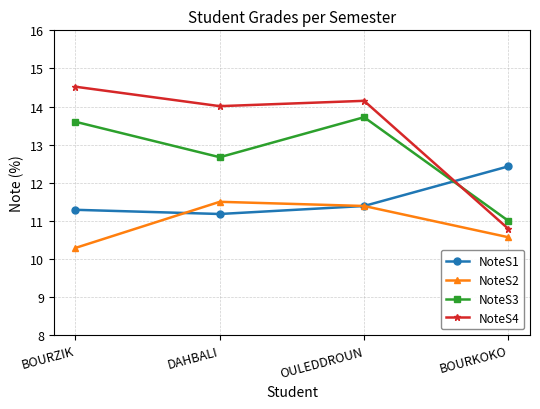

Where does the NoteS3 series first go above 13?

BOURZIK